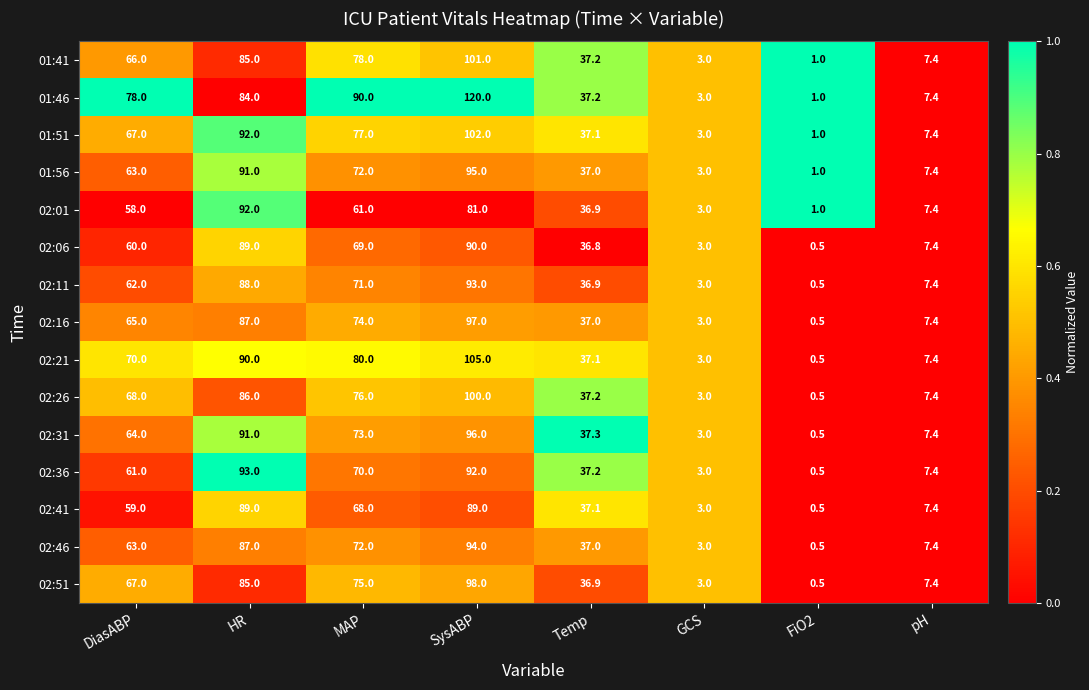

List the labels in order of 01:46 value, largest first.

SysABP, MAP, HR, DiasABP, Temp, pH, GCS, FiO2